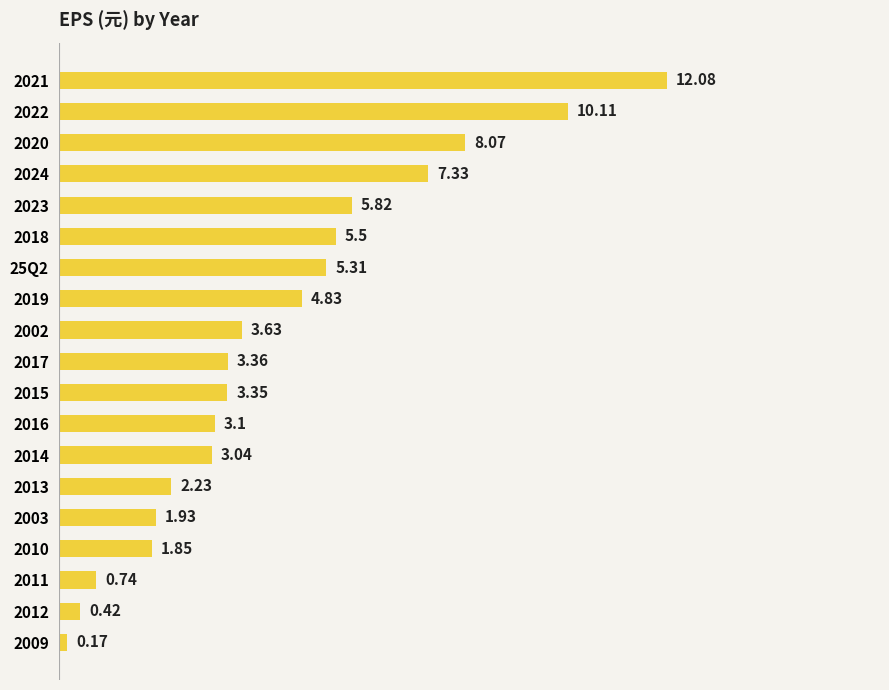

Rank the categories by value from lowest to highest.

2009, 2012, 2011, 2010, 2003, 2013, 2014, 2016, 2015, 2017, 2002, 2019, 25Q2, 2018, 2023, 2024, 2020, 2022, 2021